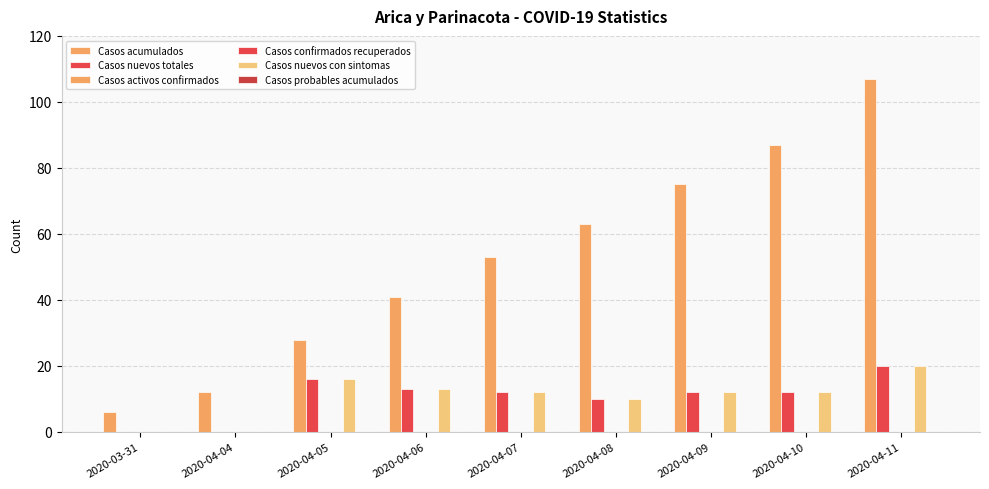

Count the number of categories in the chart.

9